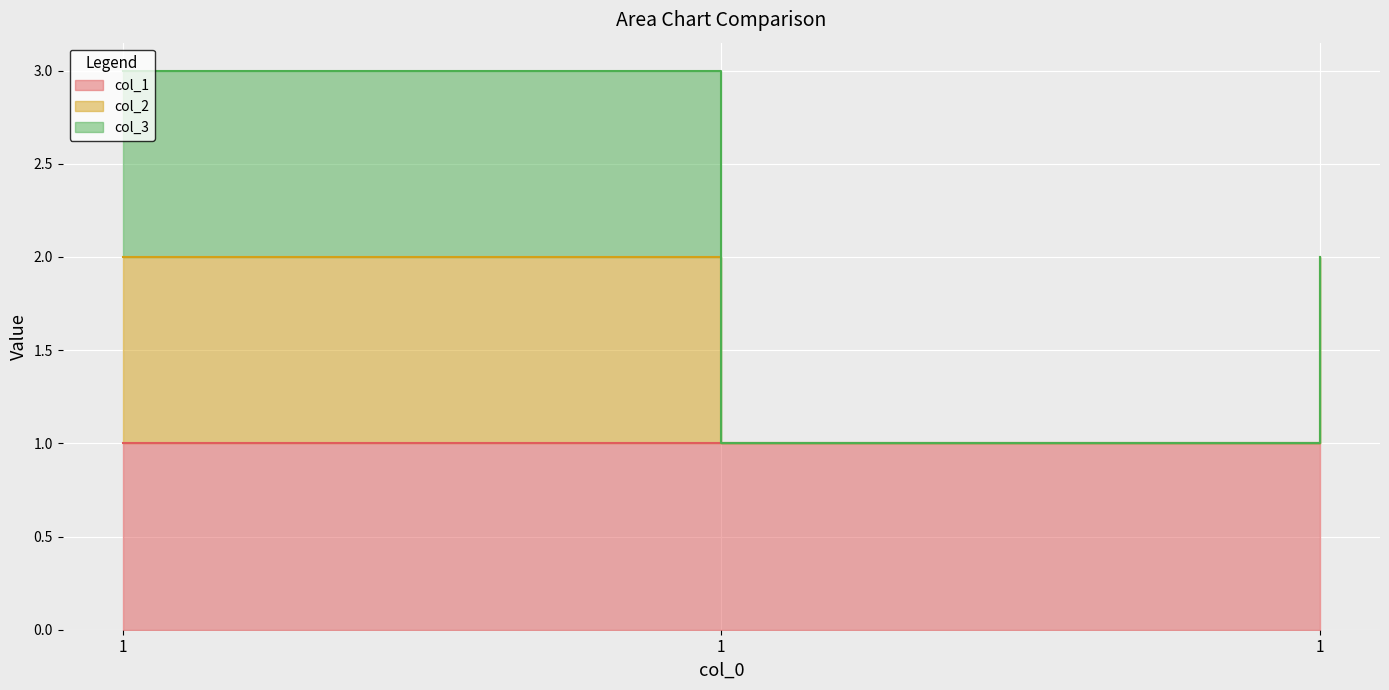

The value of col_1 at 1 is 1. True or false?

True